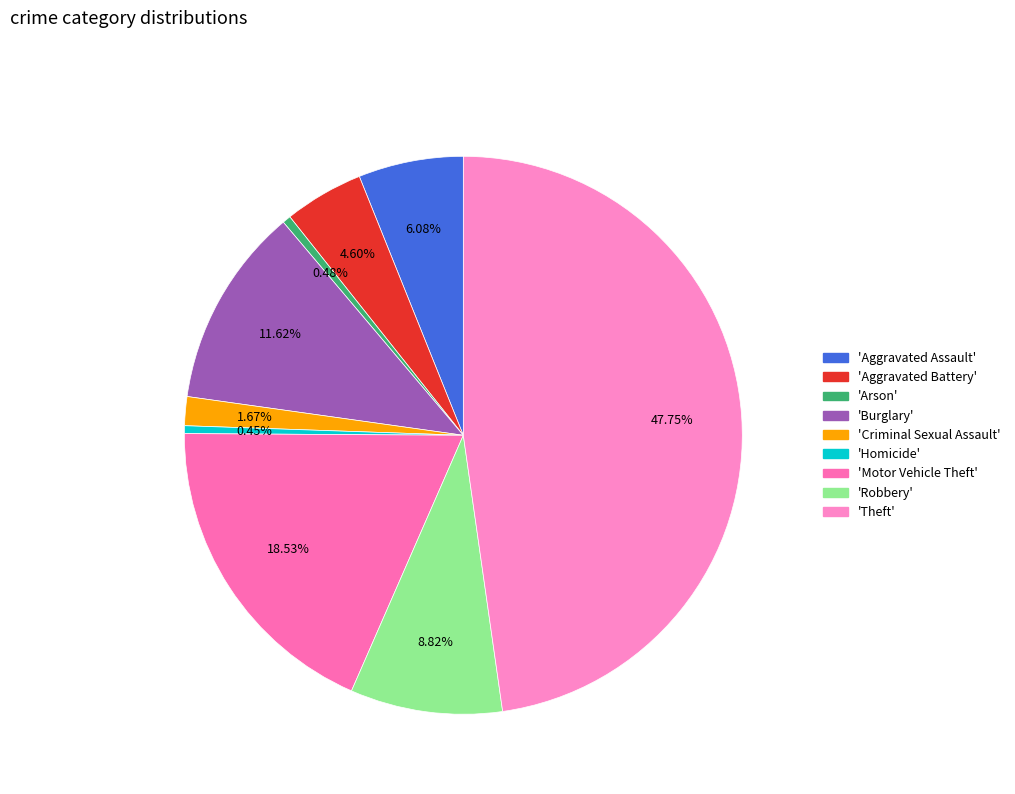

Is there any slice that represents more than half of the pie?

No